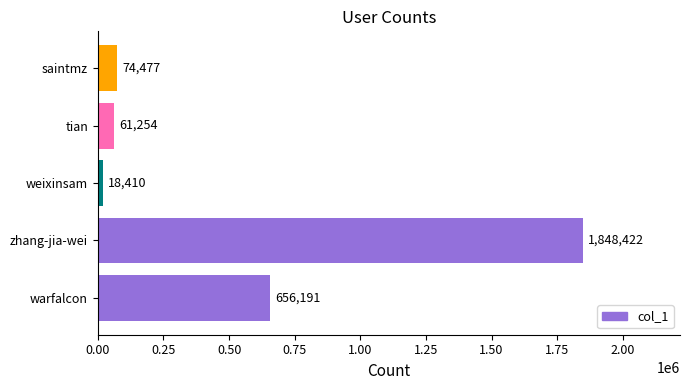

How many distinct data groups are displayed?

1